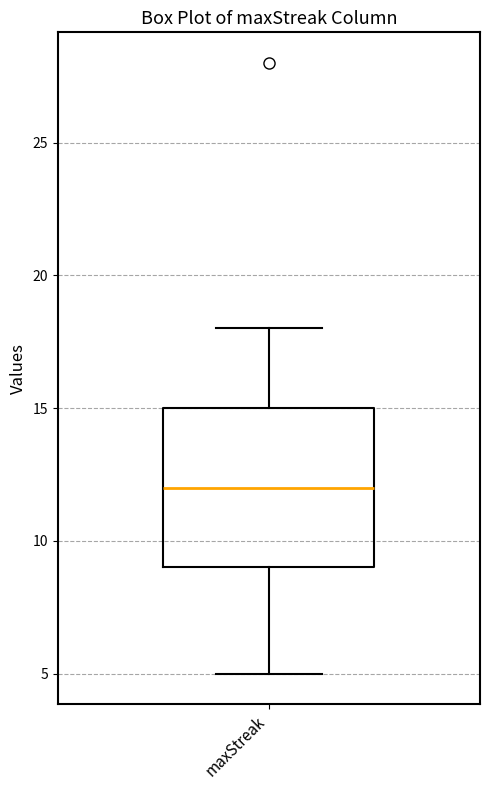

Where does the upper whisker of the box for maxStreak end on the y-axis? The values are not printed on the chart, so give them approximately, as read against the axis.

18